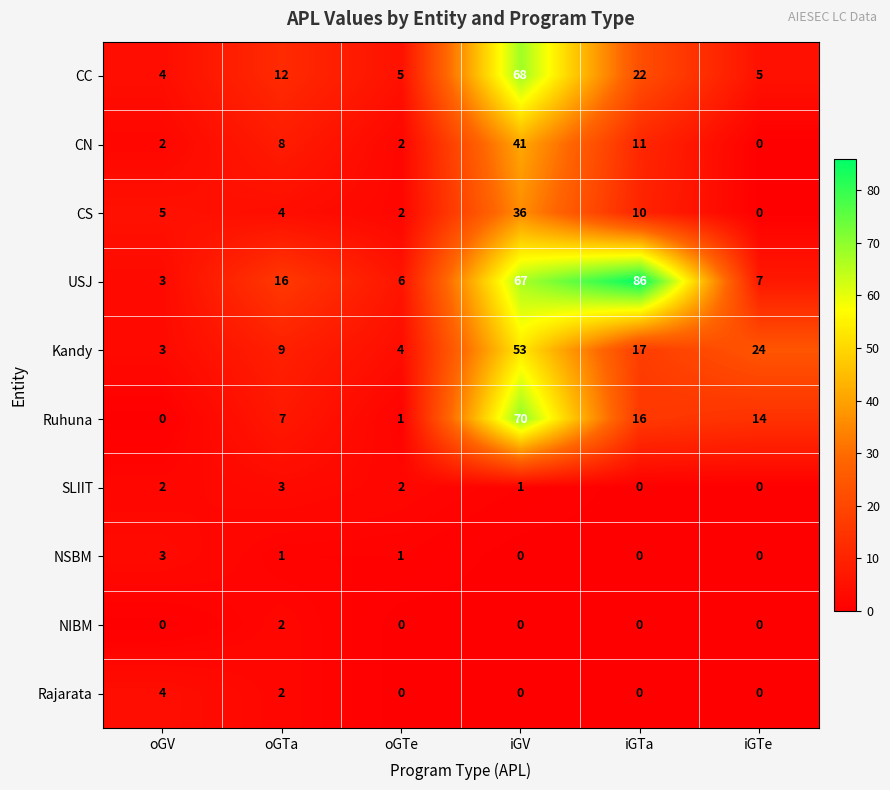

The USJ series shows 86 at iGTa. True or false?

True